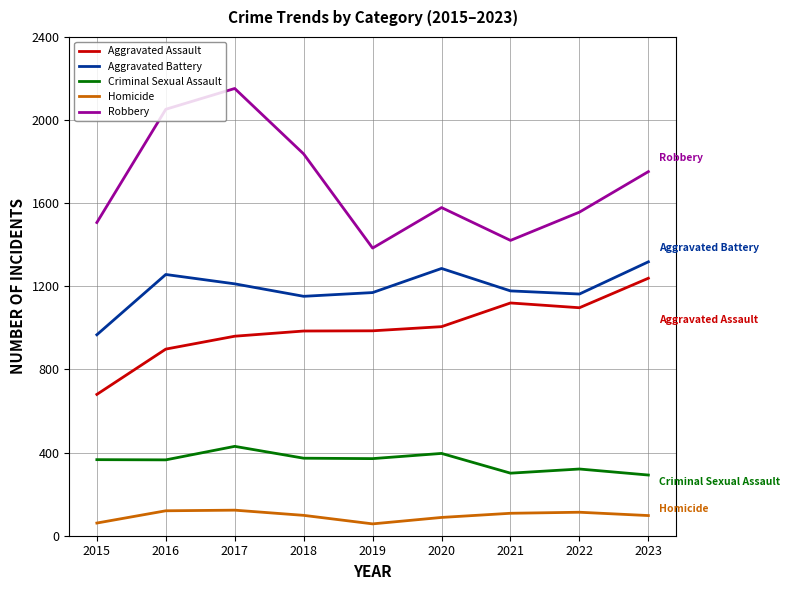

What is the spread (max minus min) of values at 2018?

1739